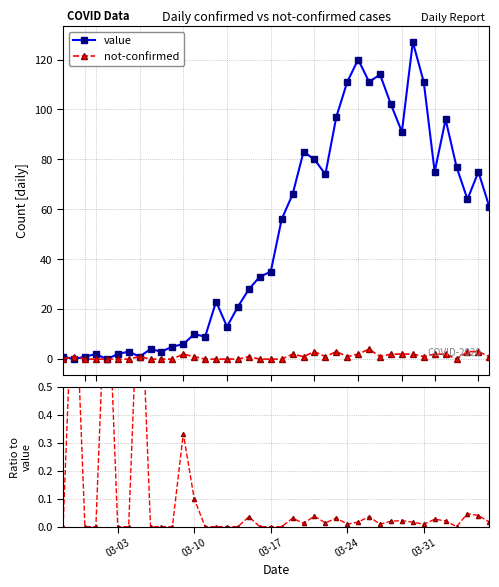

True or false: value has more than 0 interior local peaks.

True